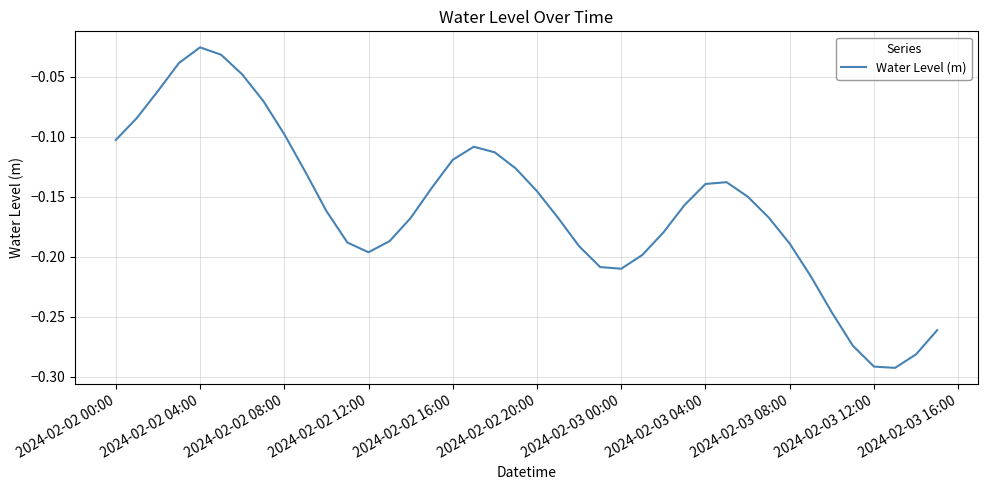

What is the difference between the maximum and second lowest values?

0.3